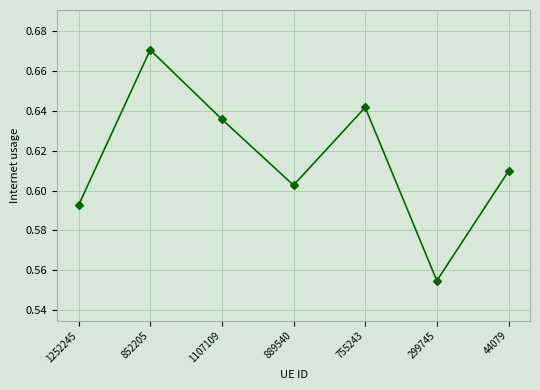

How many lines are shown in the chart?

1